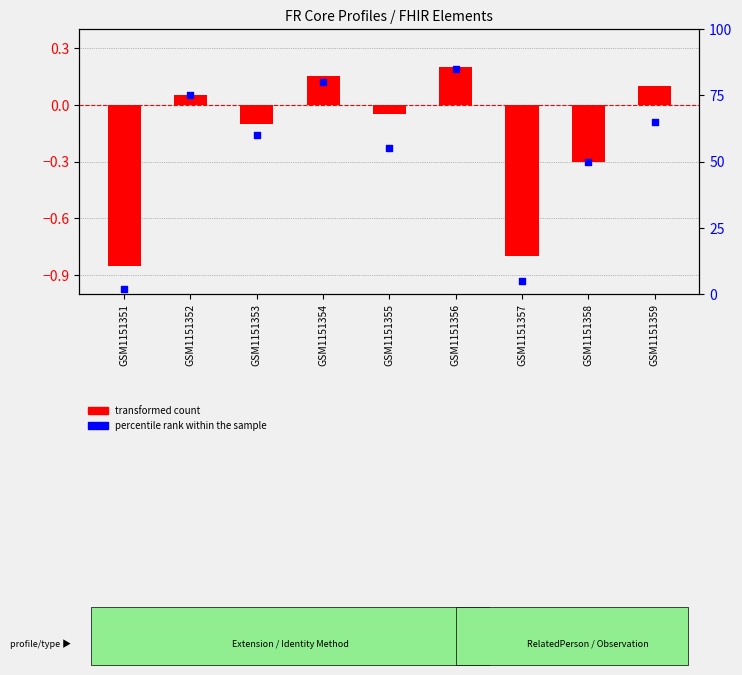

What are all the series names shown in the legend?

transformed count, percentile rank within the sample